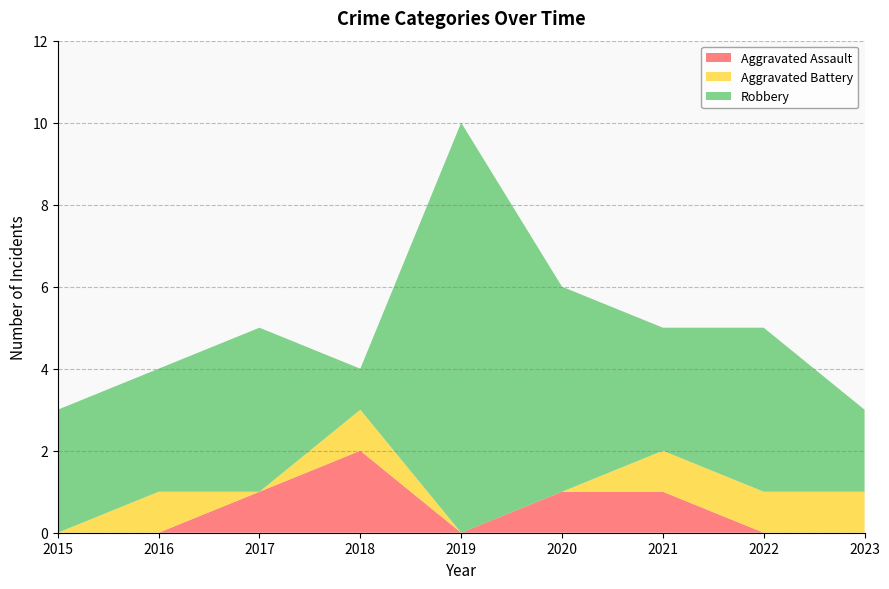

How many values in the Robbery series exceed 3?

4